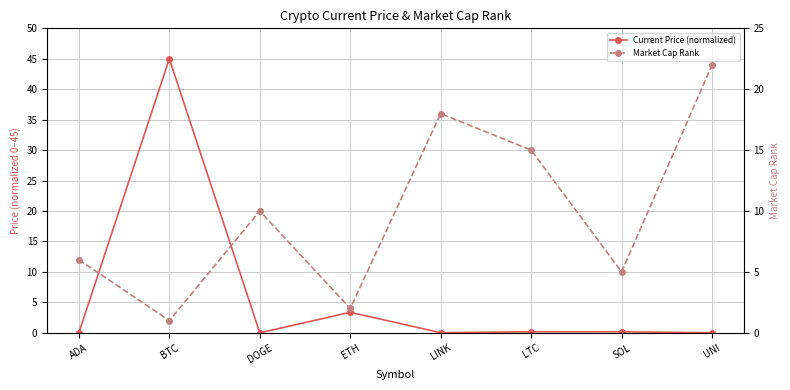

What is the label of the 8th point from the right?

ADA